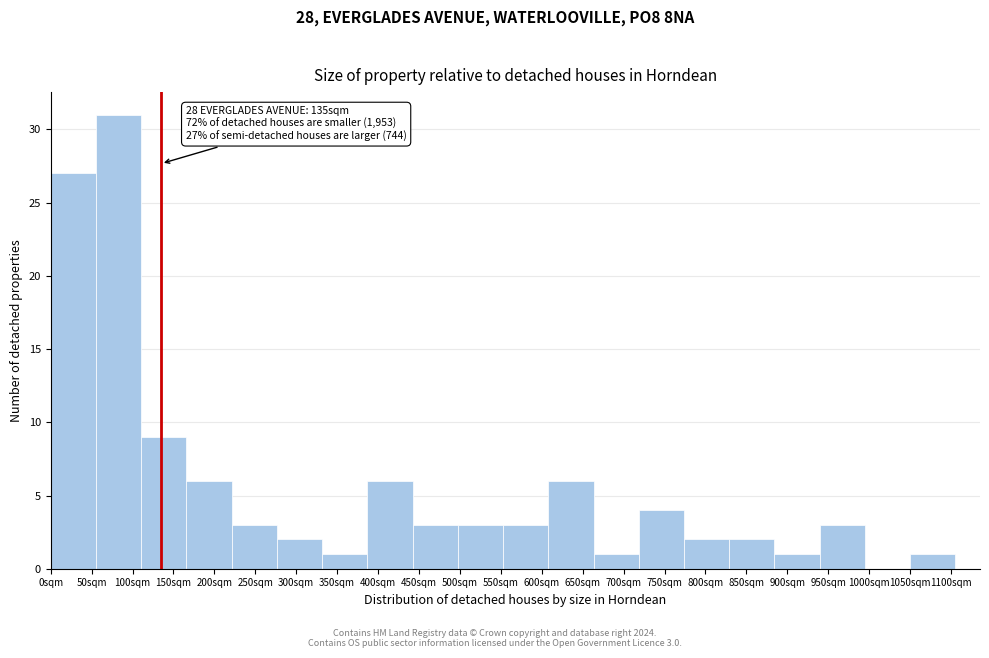

Which range on the x-axis has the tallest bar?

55 to 110